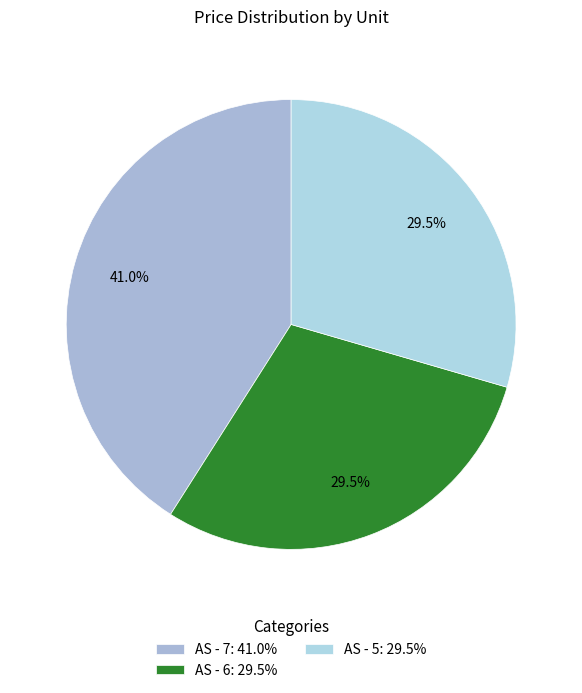

To the nearest percent, what is the average slice percentage?

33%